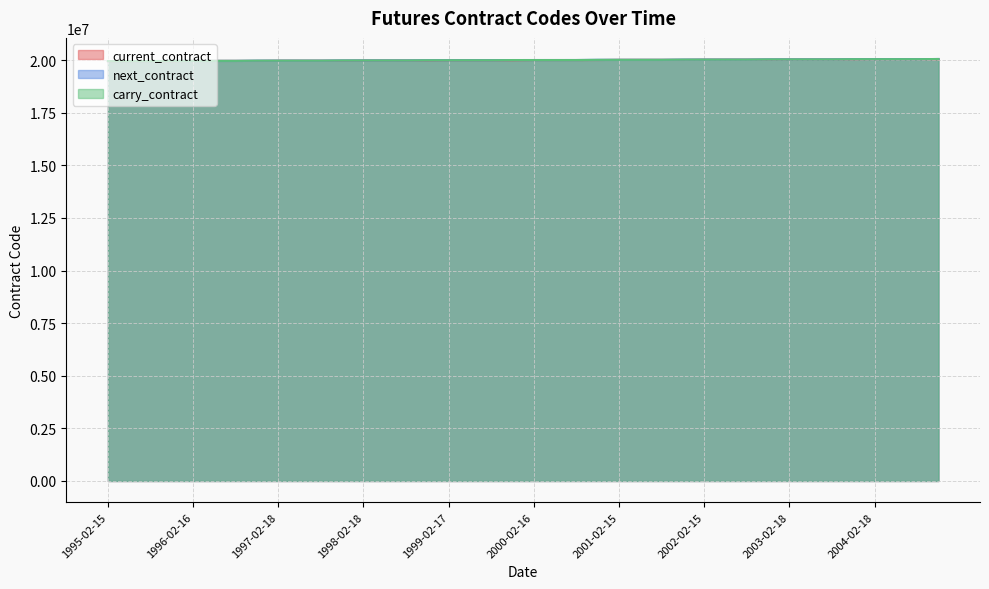

What is the label of the 32nd point from the left?

2002-11-19